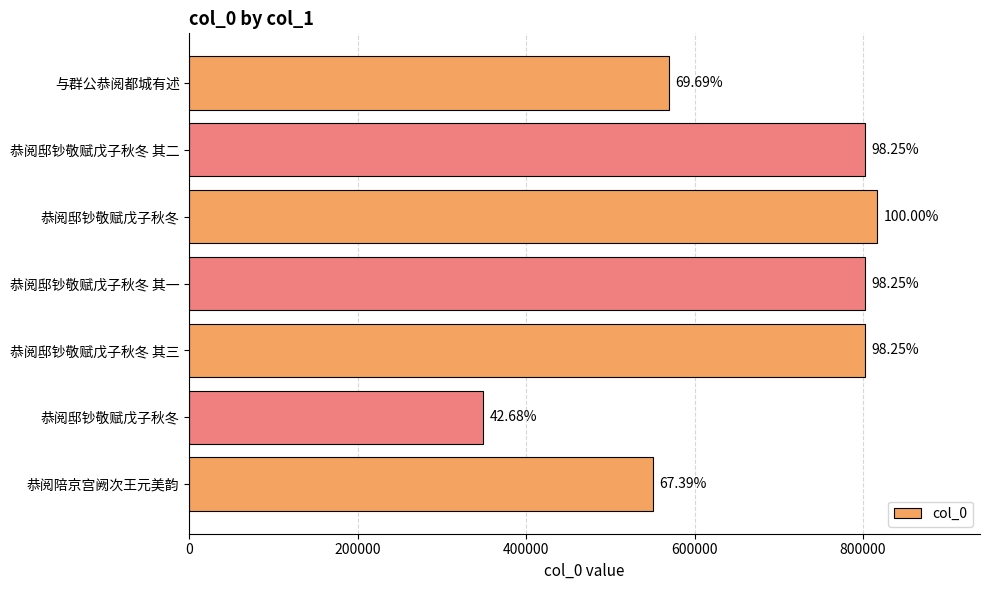

How many bars are there in total?

7